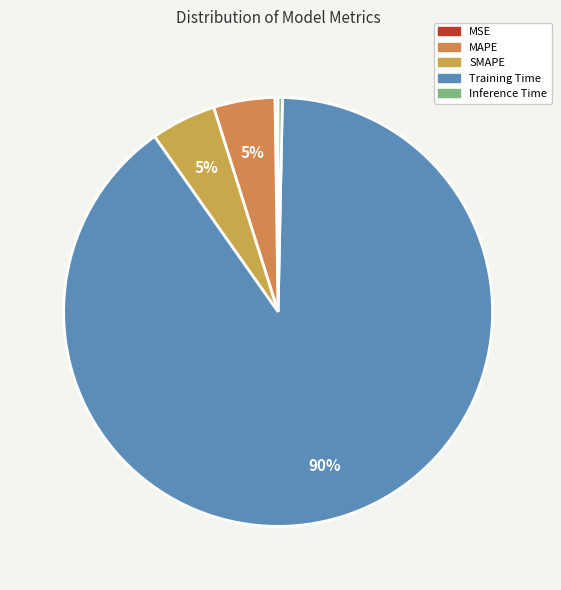

The SMAPE slice represents 1% of the pie. True or false?

False